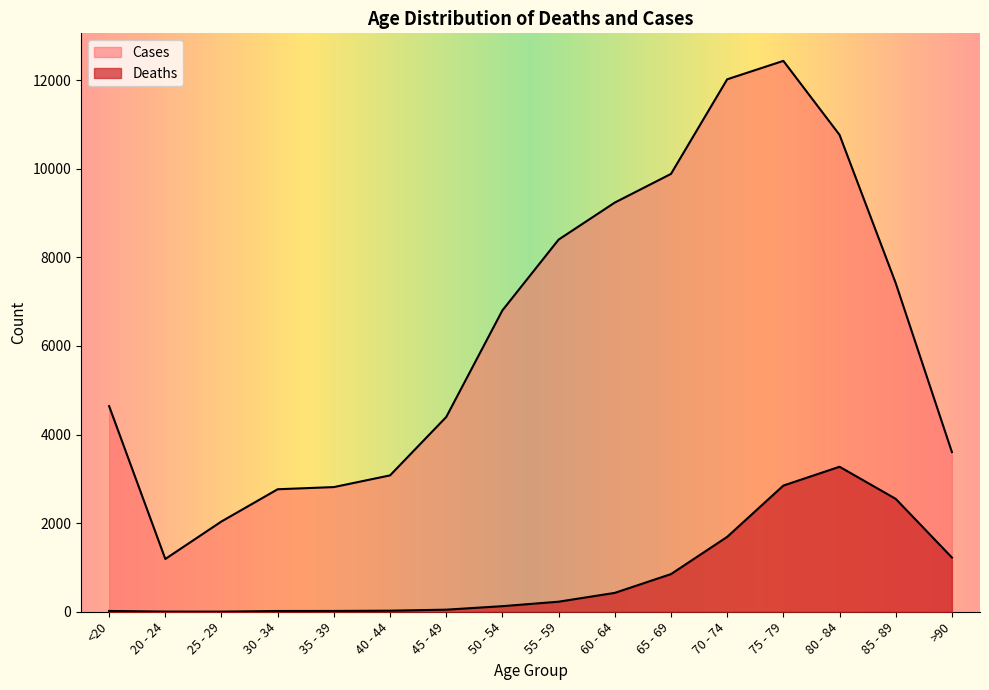

Where is the first local maximum for Cases?

75 - 79